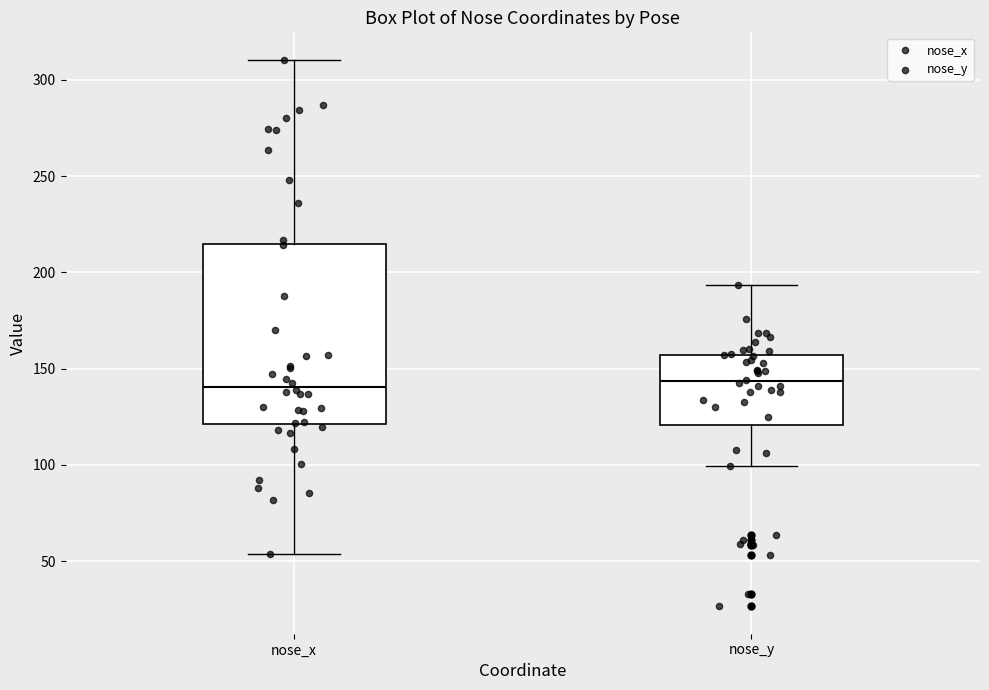

Comparing the boxes themselves (not the whiskers), which one is the tallest?

nose_x